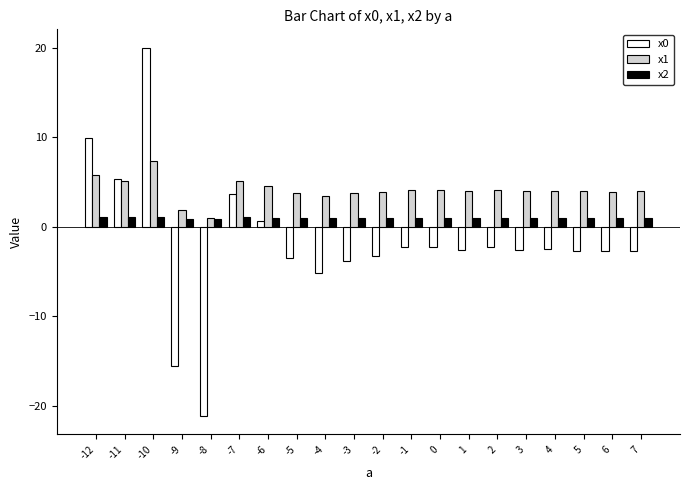

What is the total value across all series at -6?

6.3